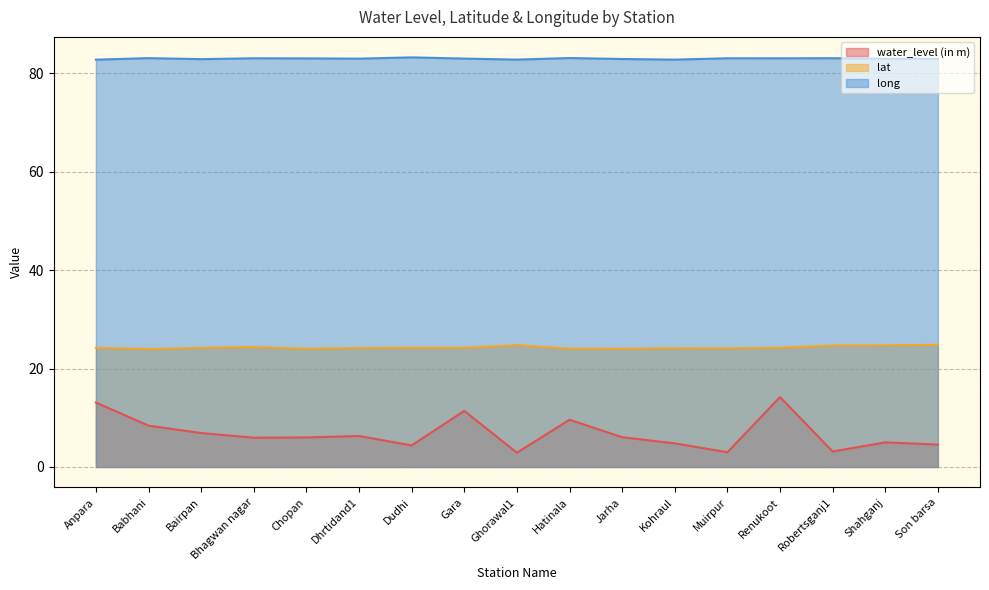

True or false: lat and water_level (in m) intersect in this chart.

False